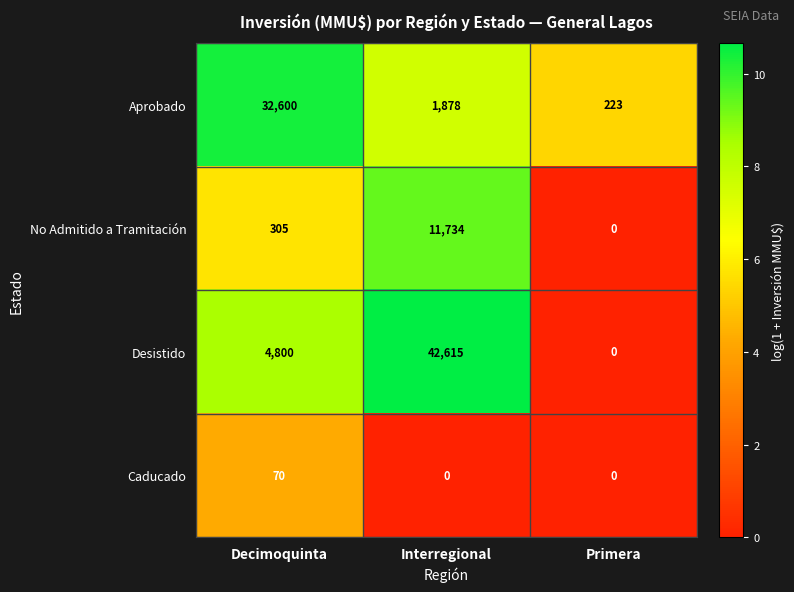

What is the difference between the highest and lowest values at Primera?

223